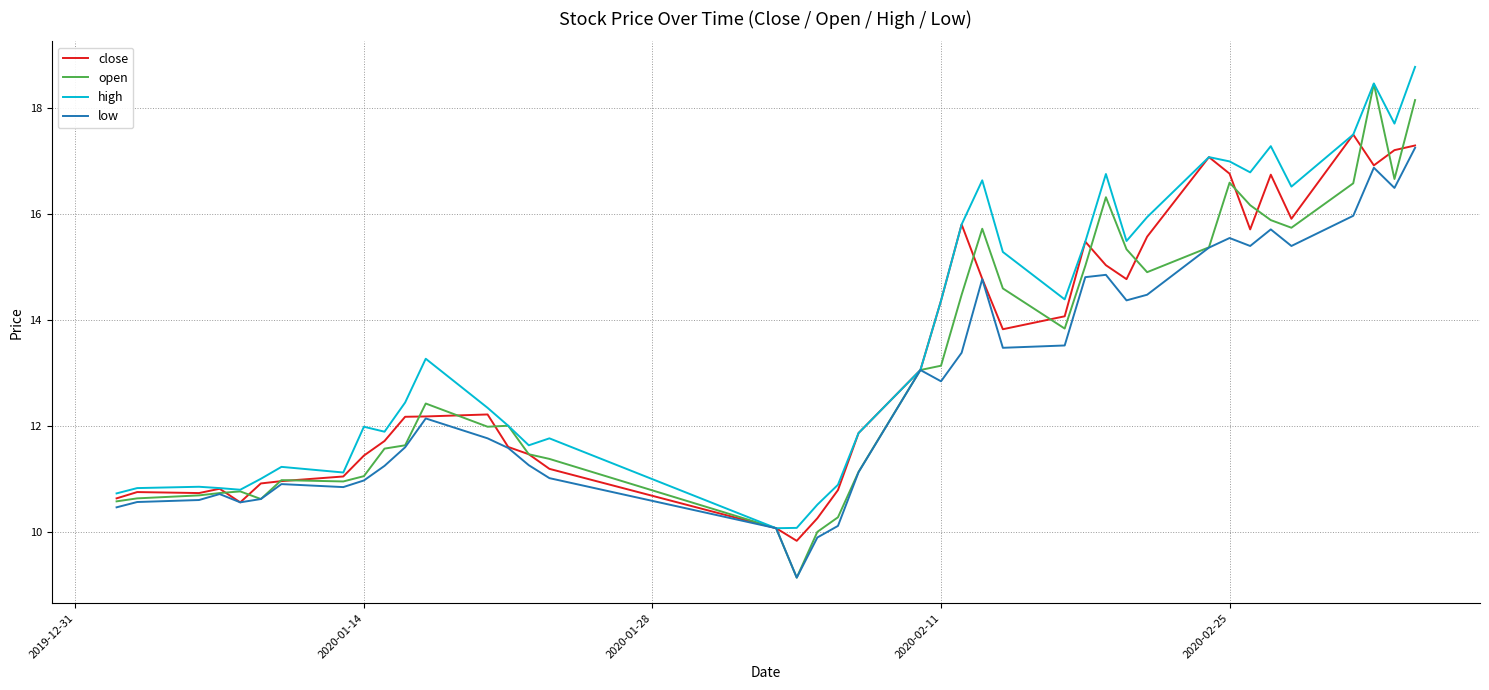

Which series has the widest spread of values?

open